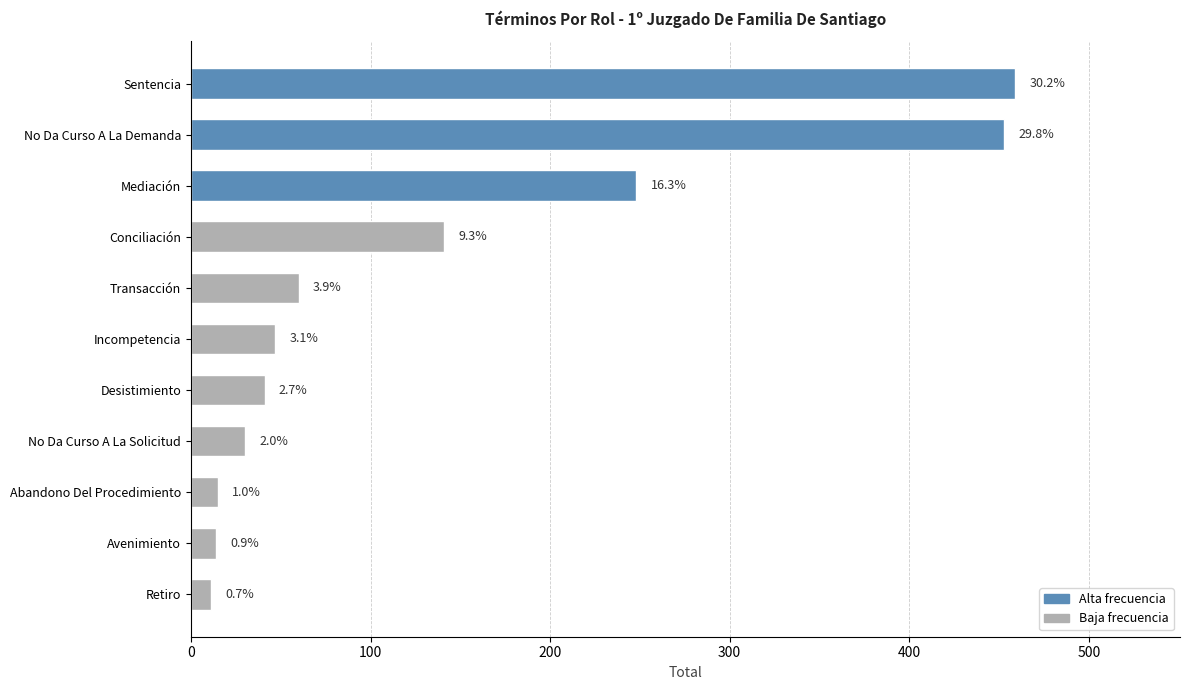

How many bars are there in total?

11